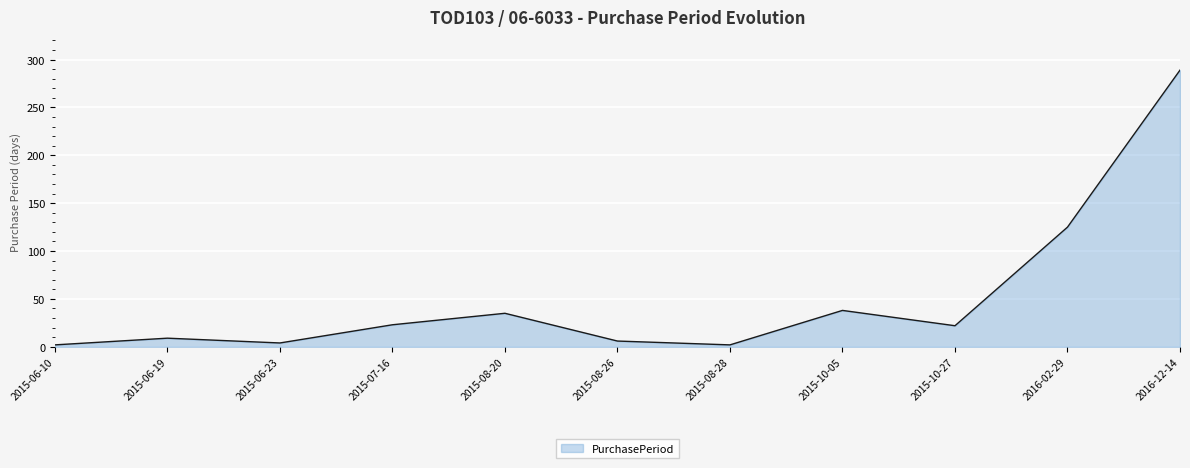

Where is the data nearest to the value 145?

2016-02-29